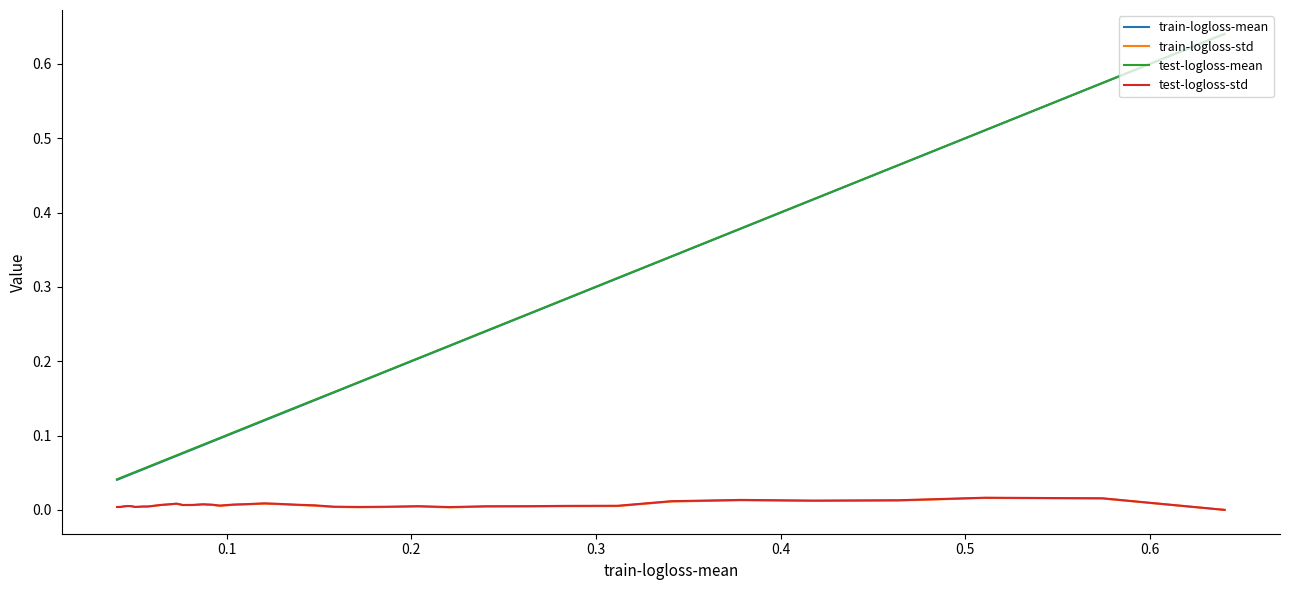

The test-logloss-std series shows 0.0 at 39. True or false?

False